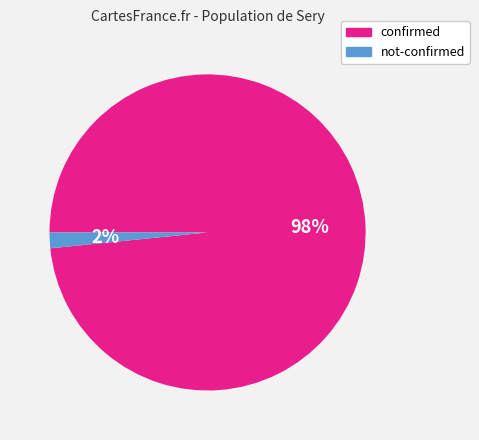

Is there a majority slice in this chart?

Yes